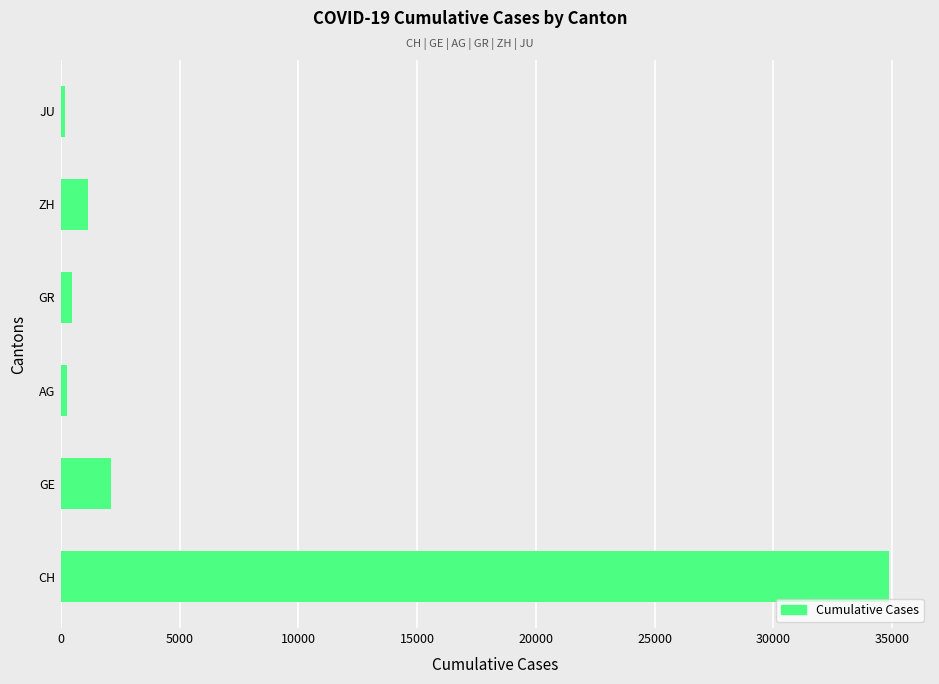

What is the greatest value displayed?

34852